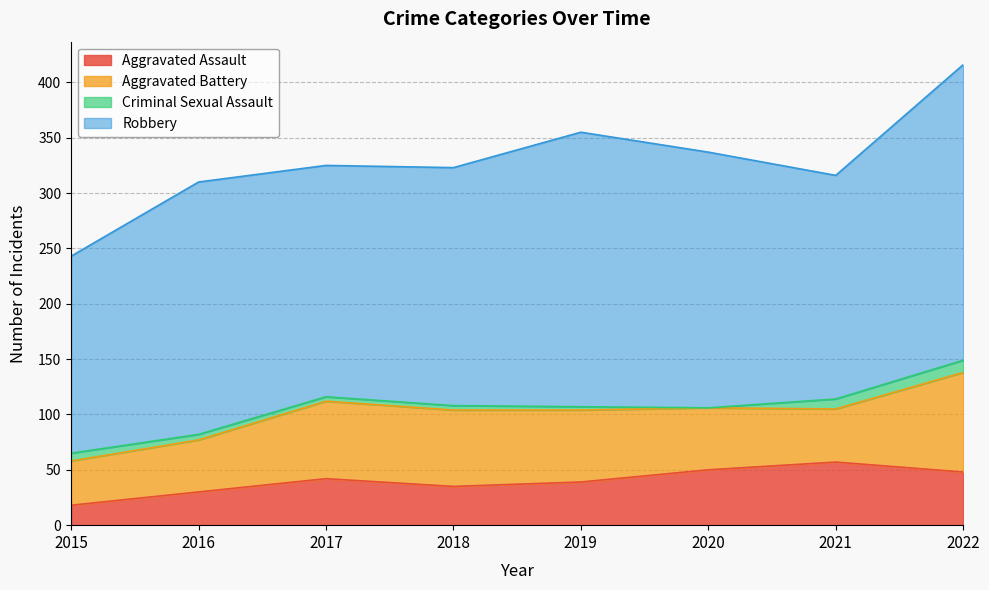

Which series has the largest total across all categories?

Robbery